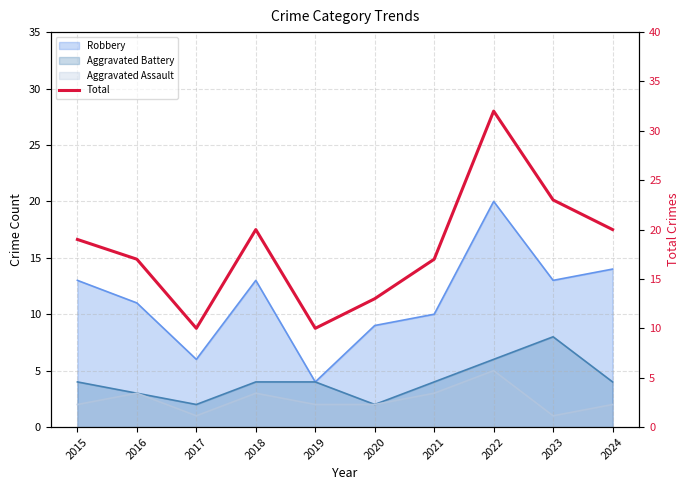

List the labels in order of value, largest first.

2022, 2023, 2018, 2024, 2015, 2016, 2021, 2020, 2017, 2019